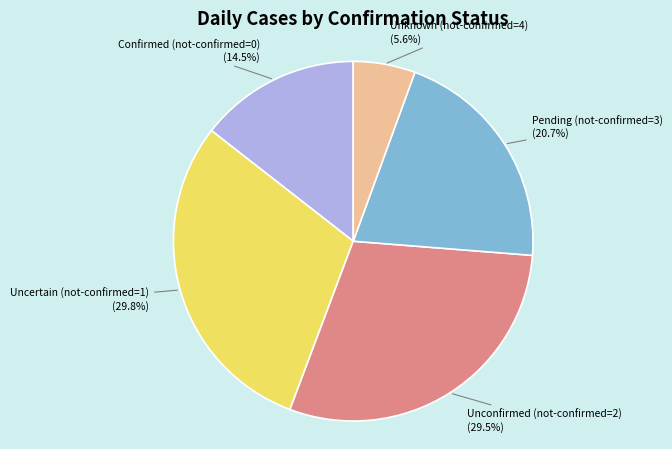

How many slices are in this pie chart?

5